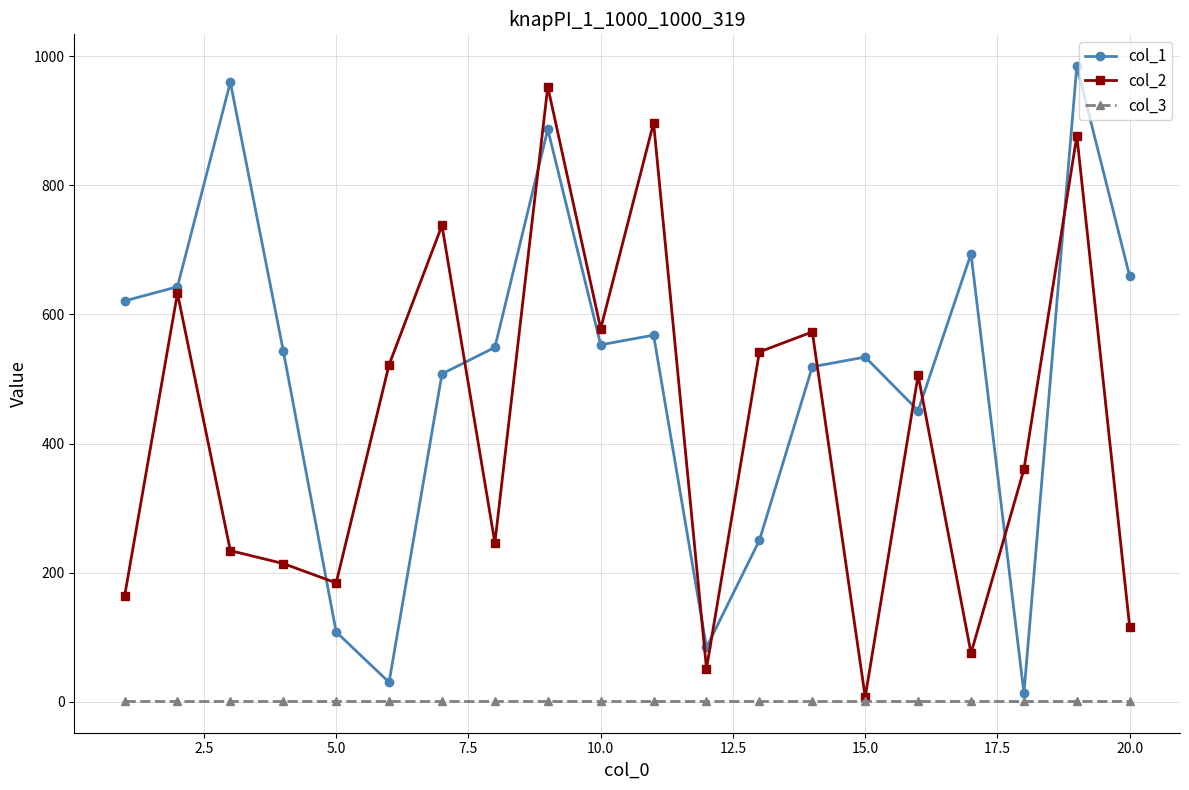

Which series has the largest total across all categories?

col_1